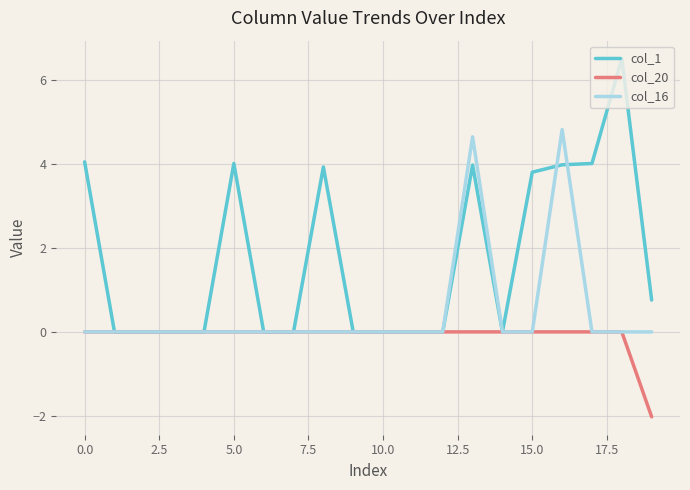

Which series has the largest total across all categories?

col_1